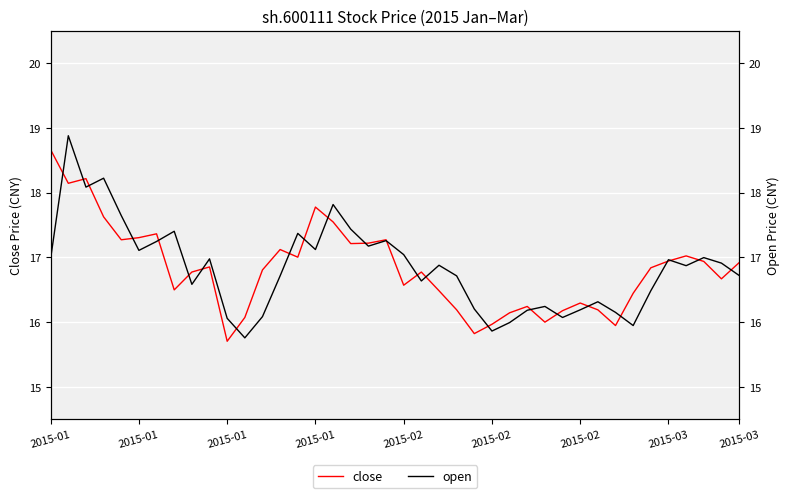

What is the difference between the open values at 2015-01 and 19?

1.0